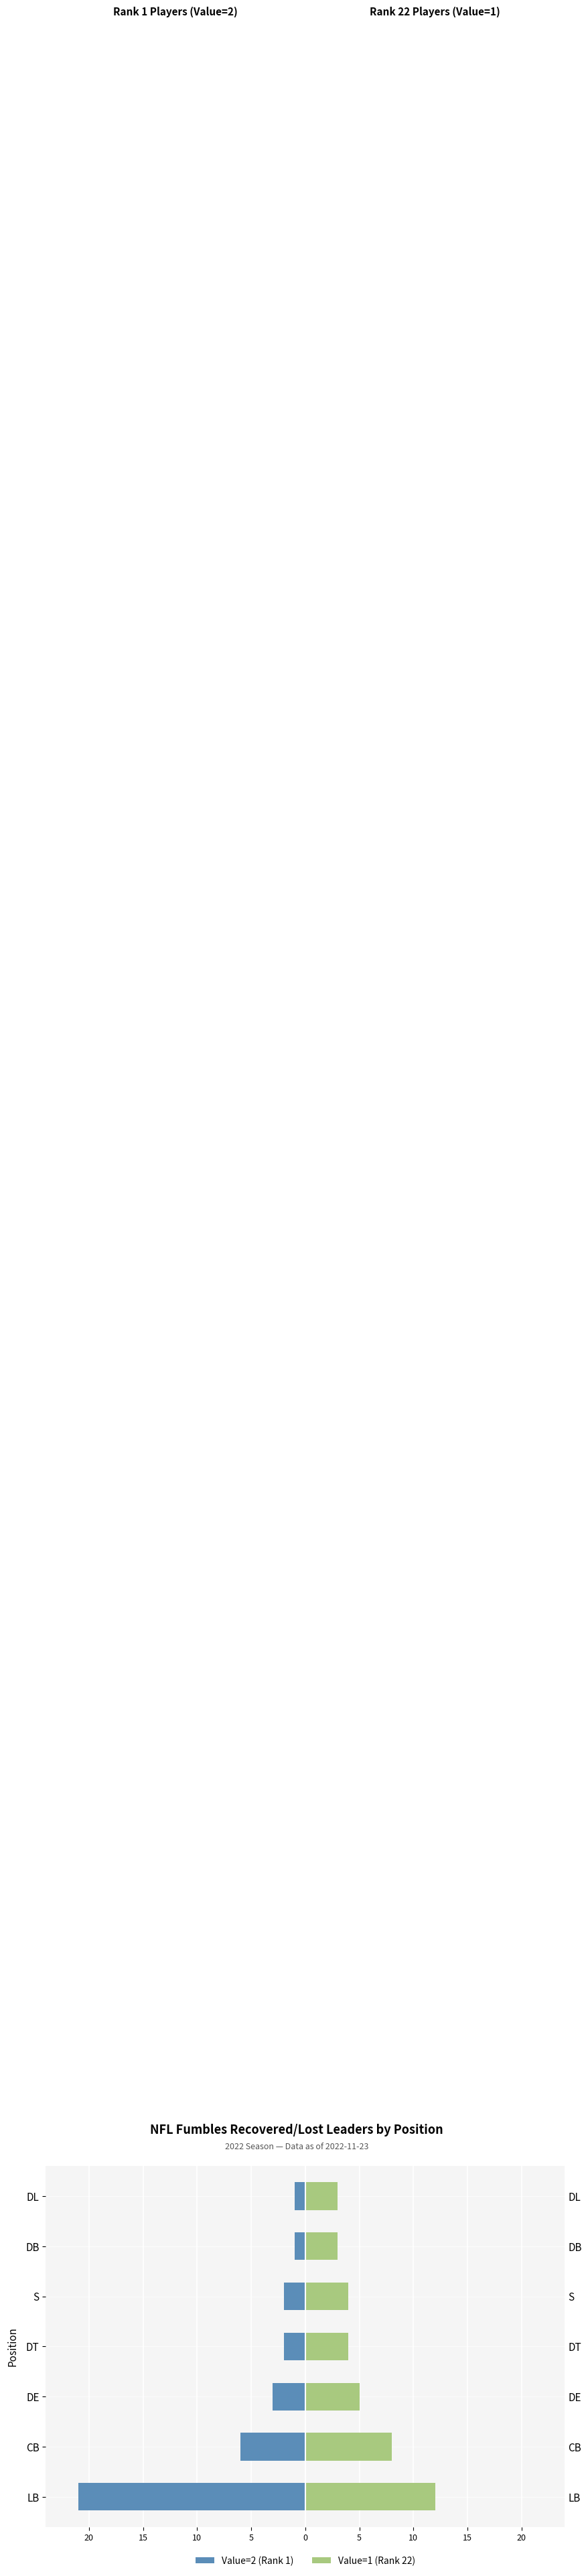

What is the sum of all Value=1 (Rank 22) values?

39